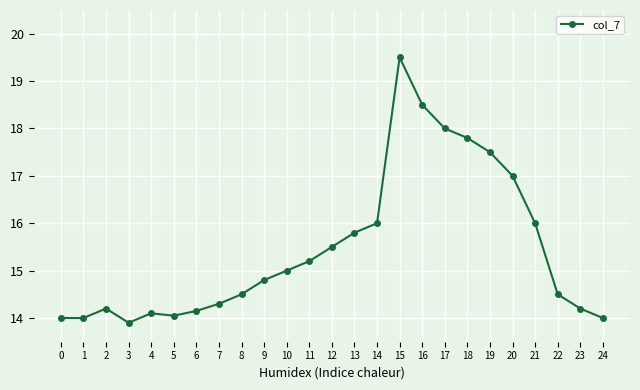

At which category does the data reach its first local peak?

2